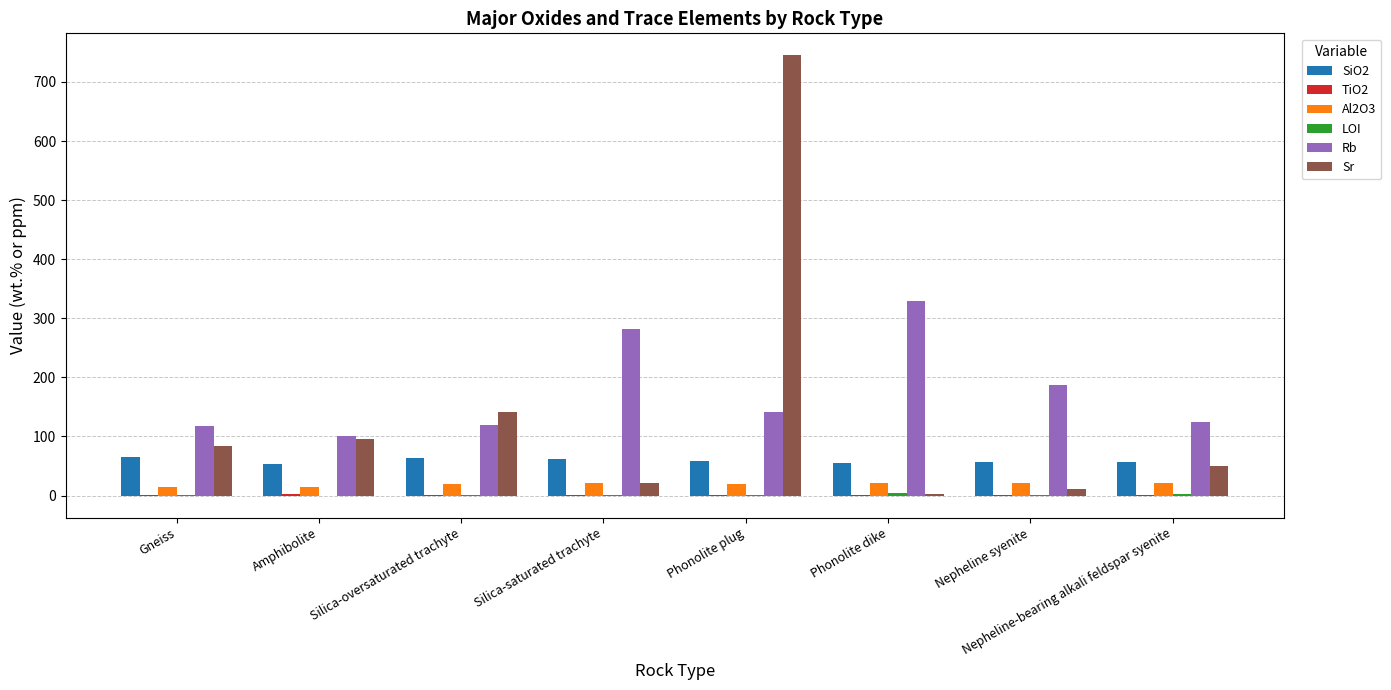

Which category has the highest value across all series?

Phonolite plug